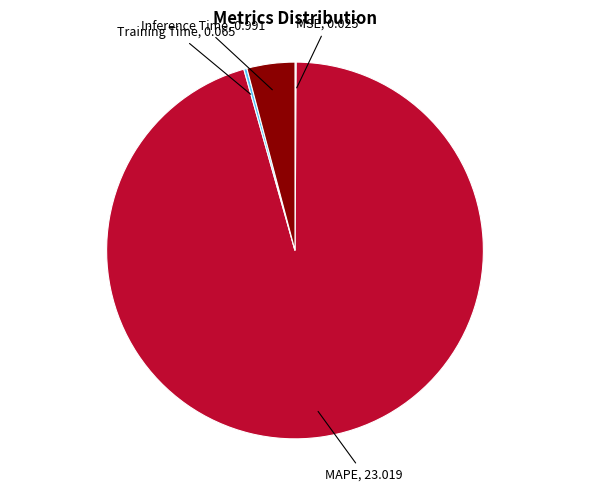

Is there any slice that represents more than half of the pie?

Yes